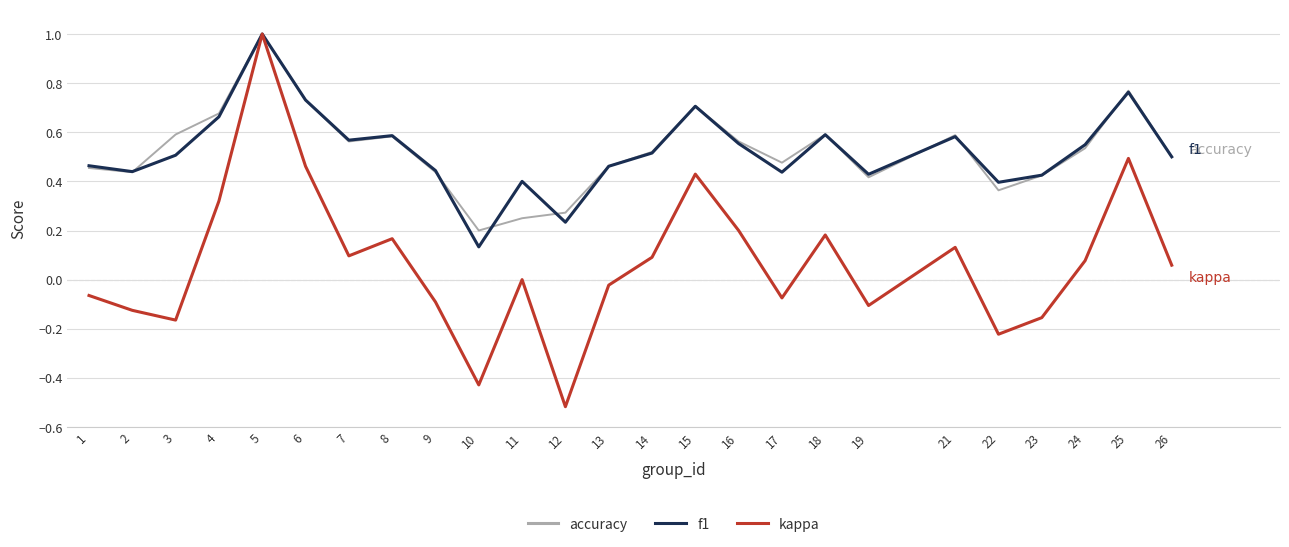

Is the value of f1 at 14 greater than the value of accuracy at 26?

Yes